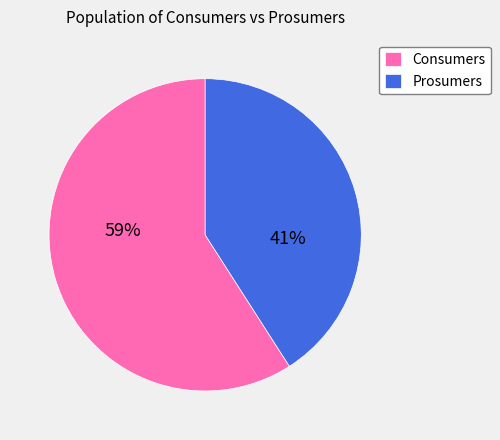

To the nearest percent, what percentage of the pie is Consumers?

59%